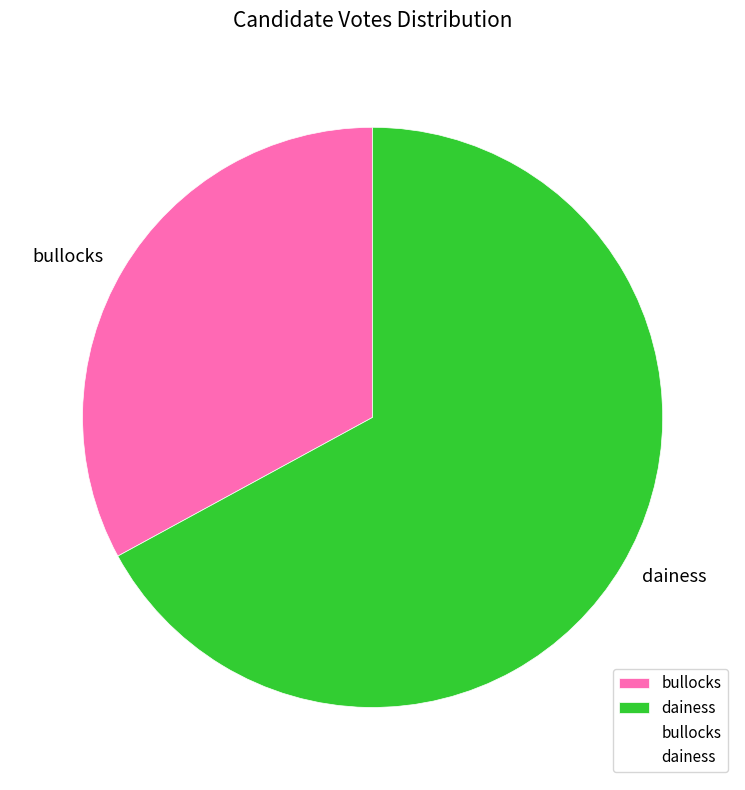

Is the sum of bullocks and dainess greater than half?

Yes